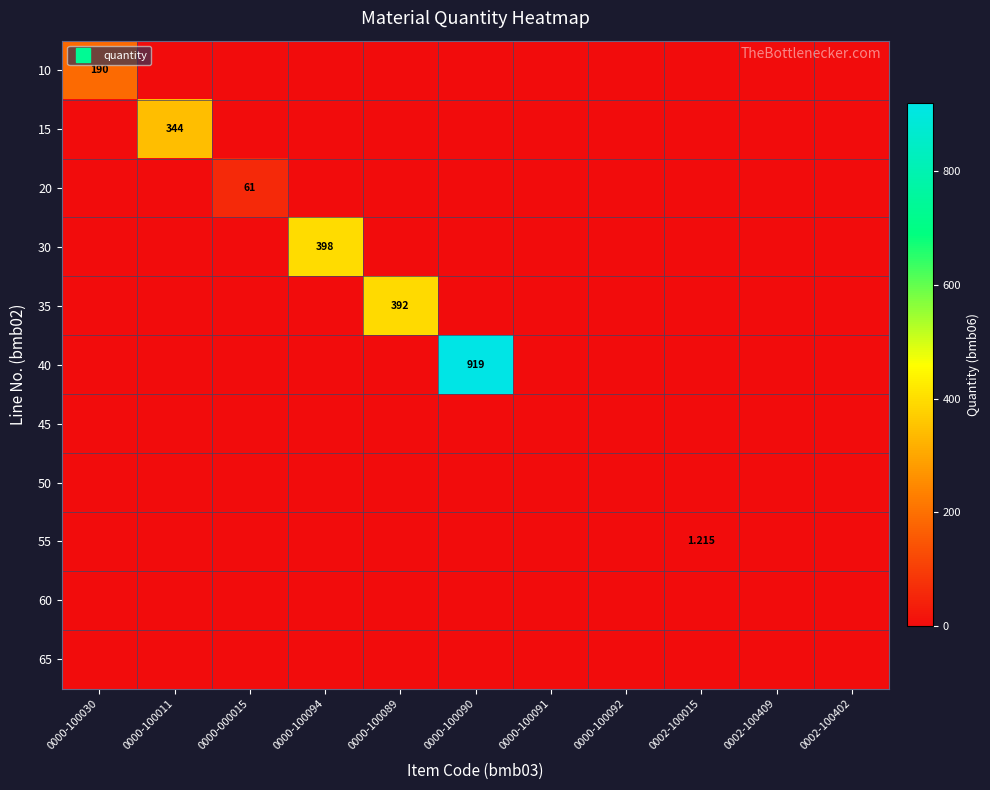

Which series has the widest spread of values?

40